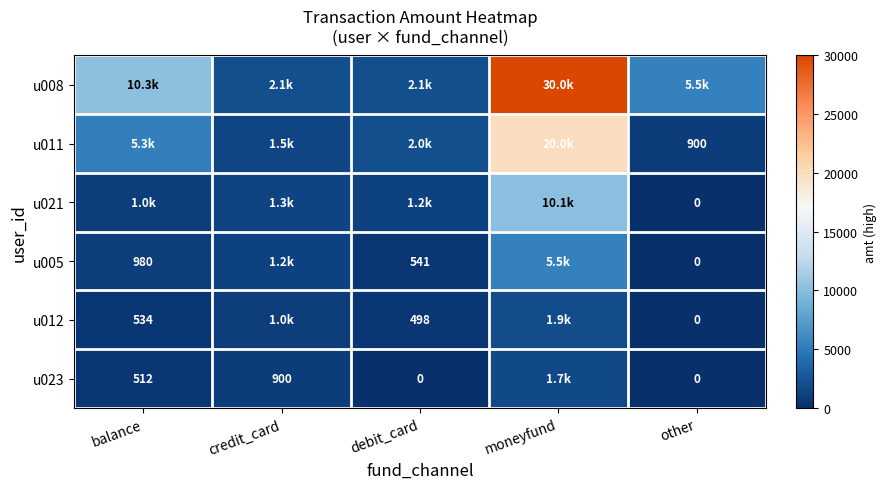

True or false: u008 has a value of 2080 at debit_card.

True